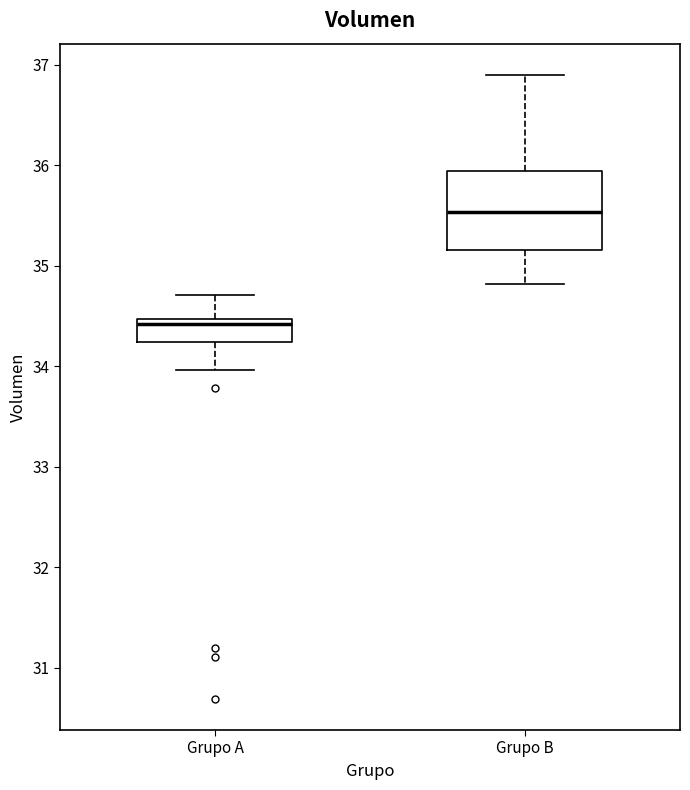

Where is the lower edge of the box for Grupo A on the y-axis? The values are not printed on the chart, so give them approximately, as read against the axis.

34.2